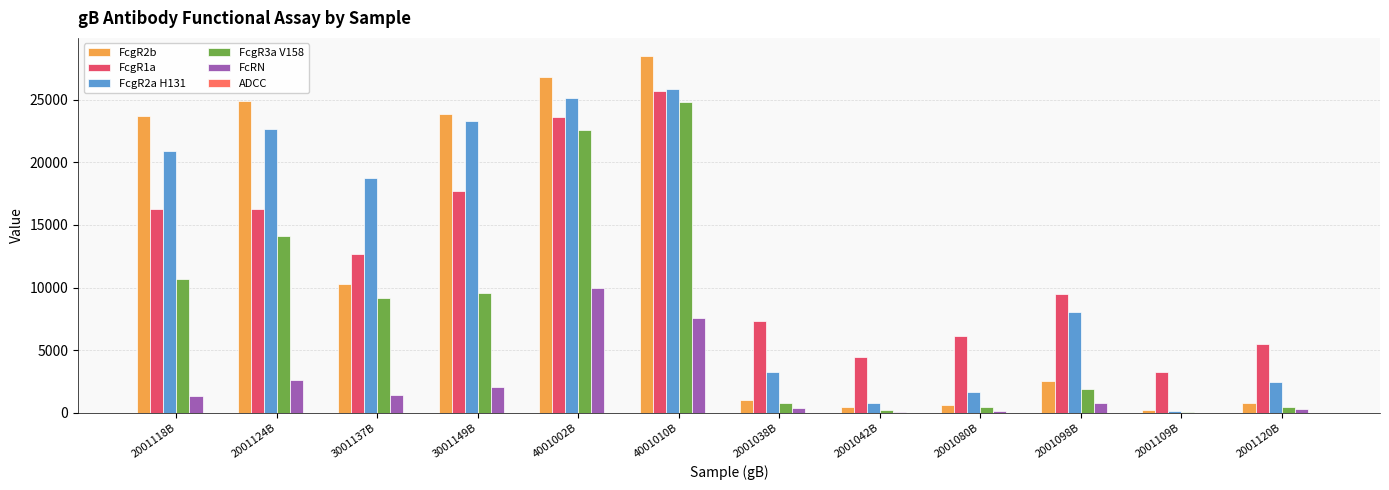

True or false: FcRN has a value of 7560.0 at 4001010B.

True